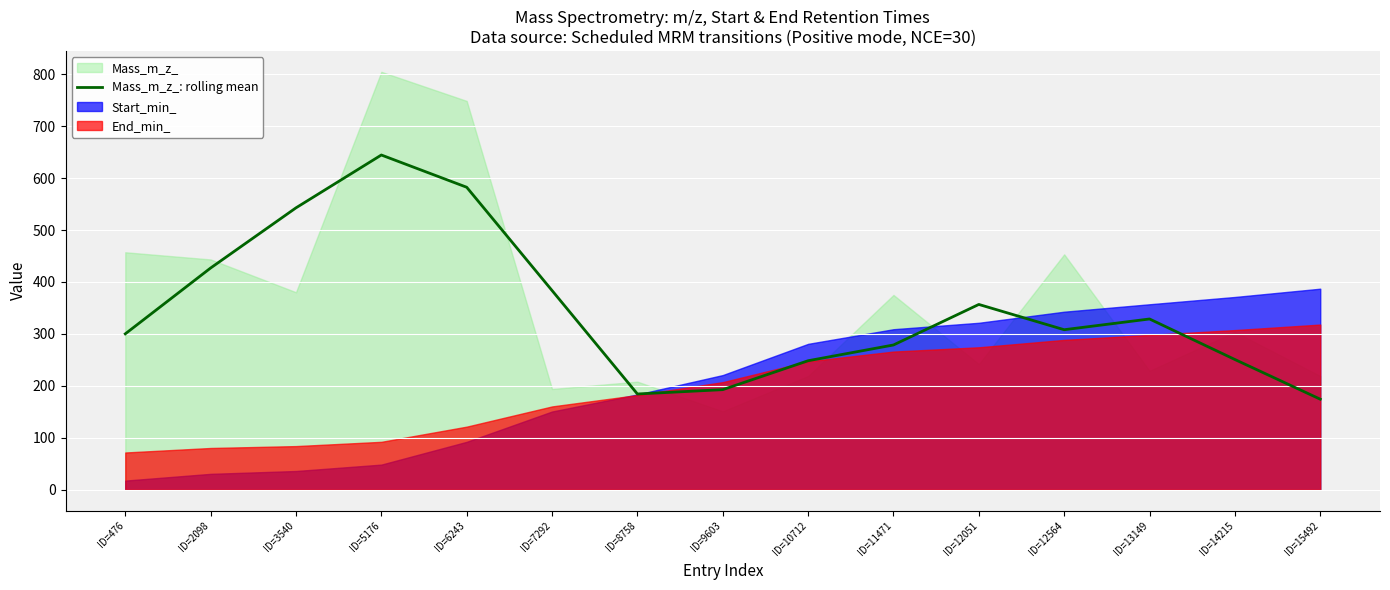

Rank the categories by value from highest to lowest.

ID=5176, ID=6243, ID=3540, ID=2098, ID=7292, ID=12051, ID=13149, ID=12564, ID=476, ID=11471, ID=14215, ID=10712, ID=9603, ID=8758, ID=15492